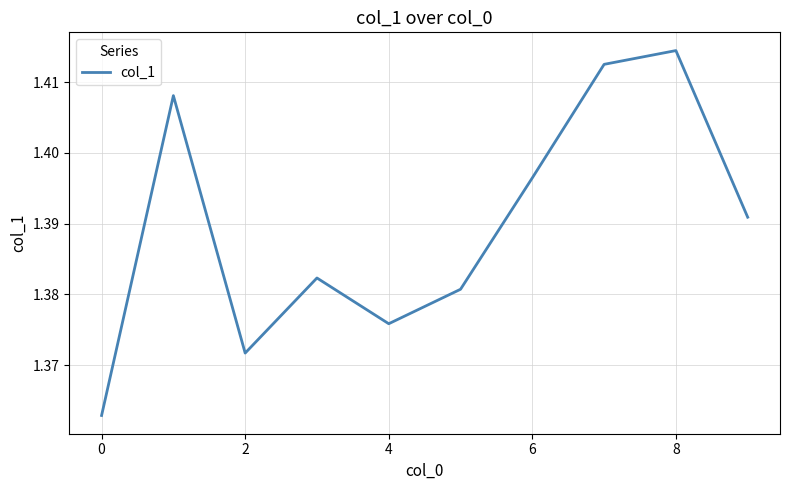

Is this an area chart (filled region under the line)?

No